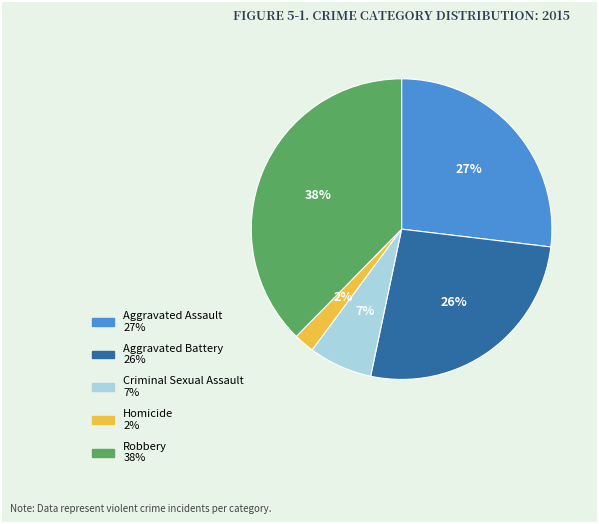

Do Aggravated Assault and Robbery together represent more than half of the pie?

Yes